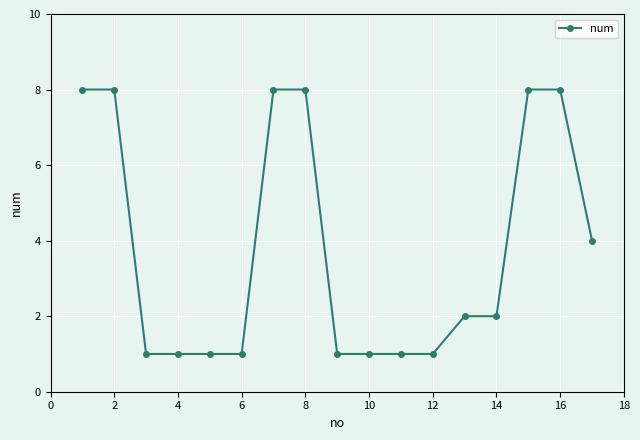

What is the value of the 5th point from the left?

1